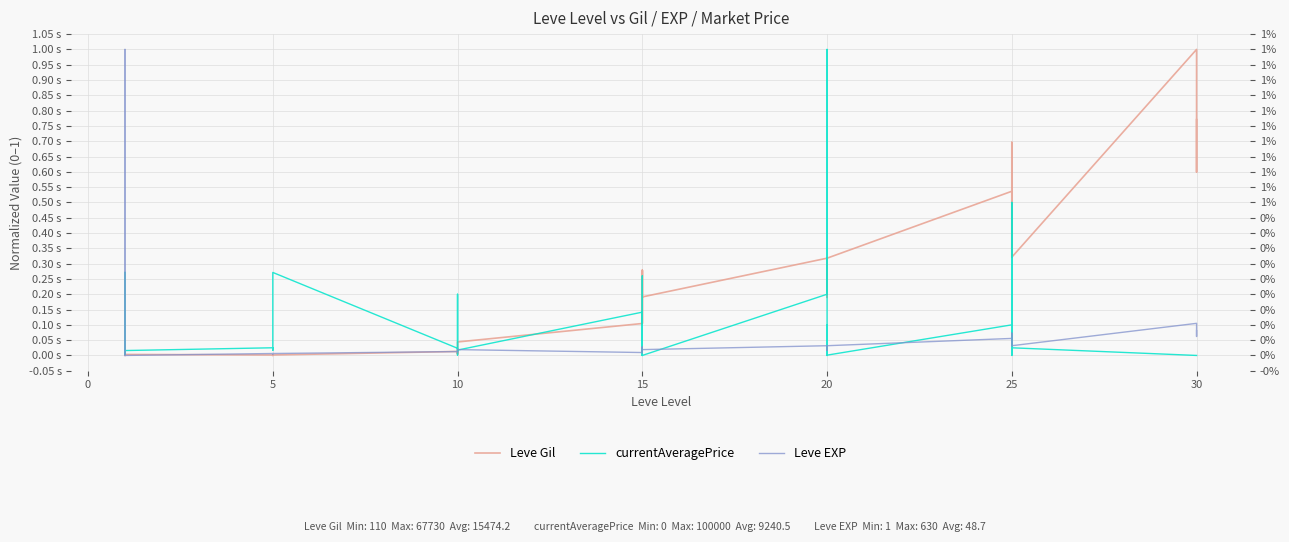

Is it true that Leve Gil equals 0.0 at 5?

True